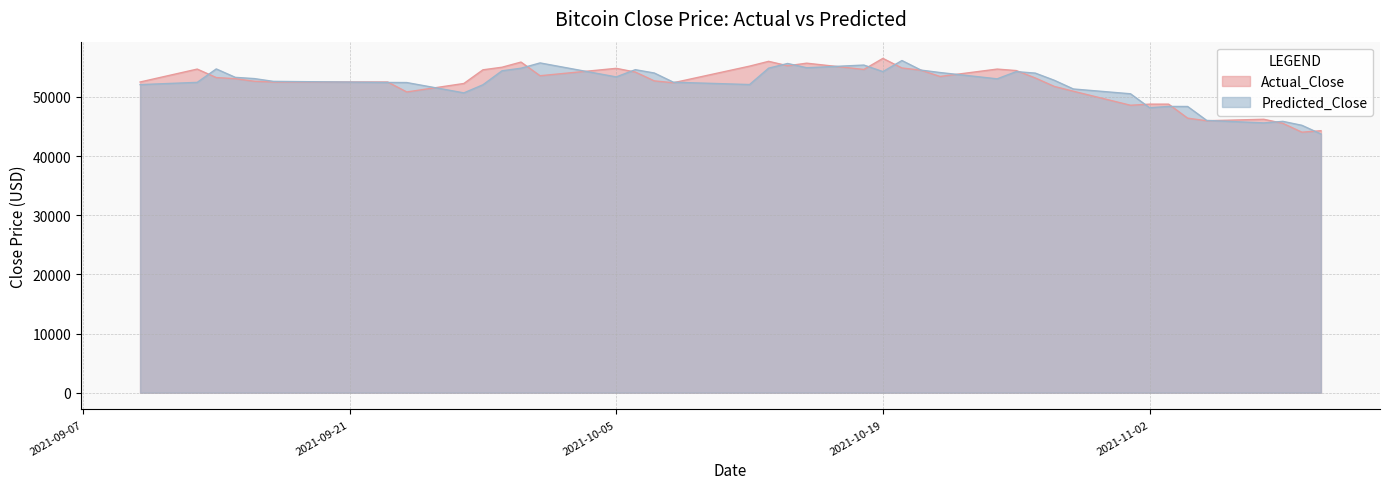

Where does the Actual_Close series first go above 53210?

2021-09-13